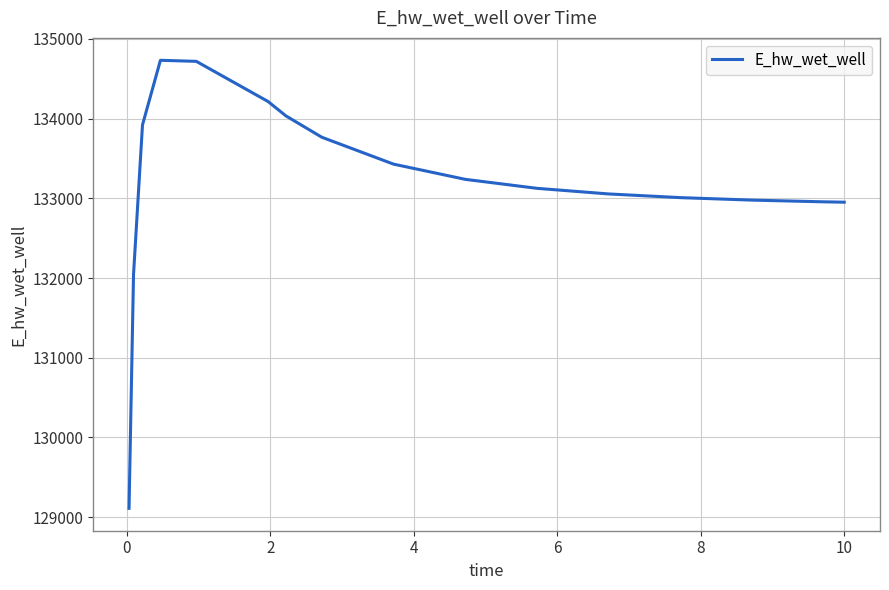

What is the maximum value shown in the chart?

134732.7